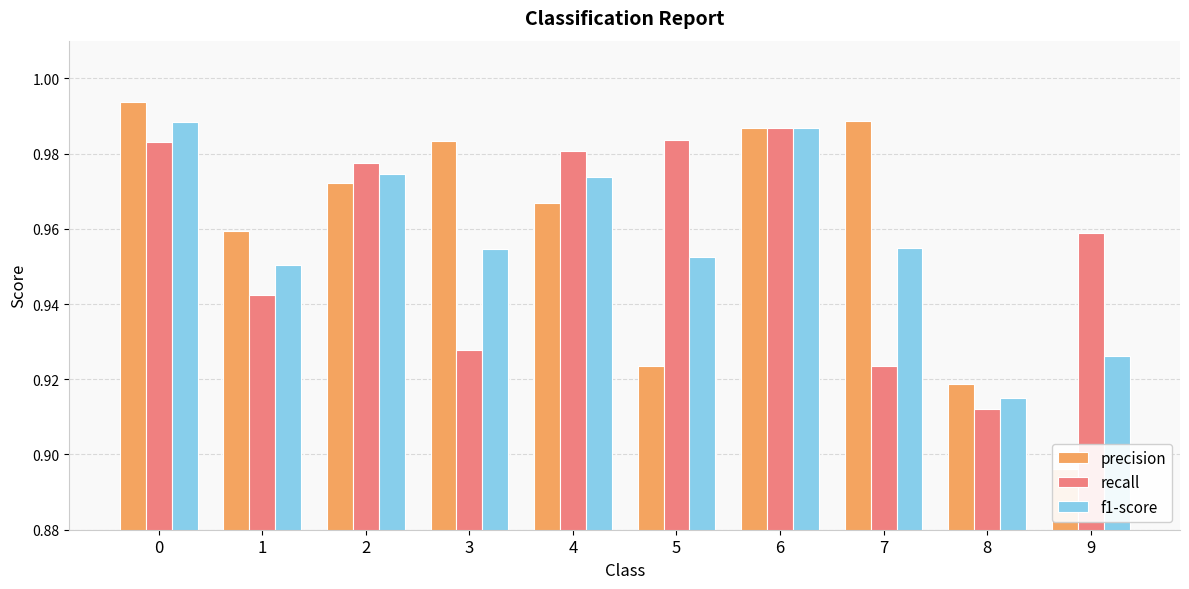

What is the smallest value displayed?

0.9